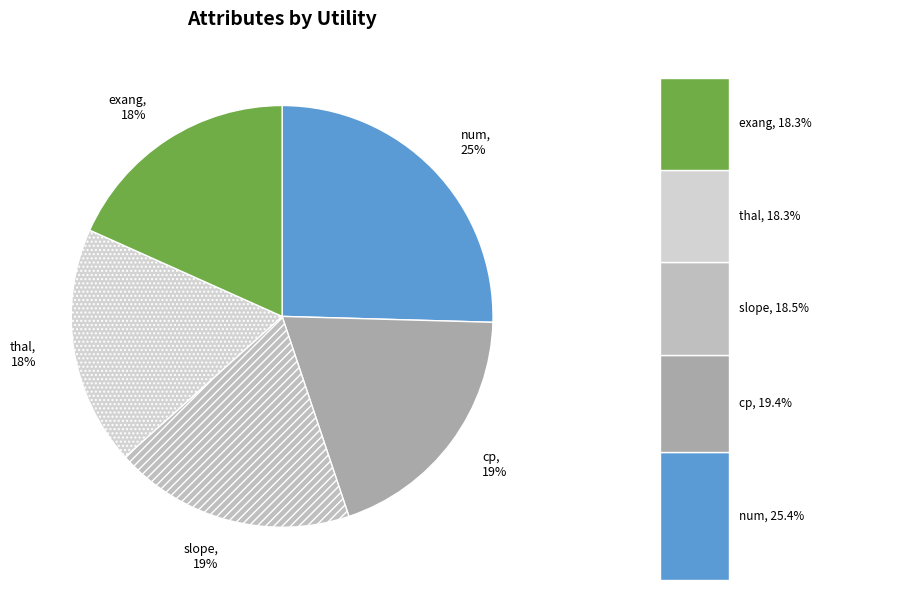

Rank the categories by value from highest to lowest.

num, cp, slope, thal, exang